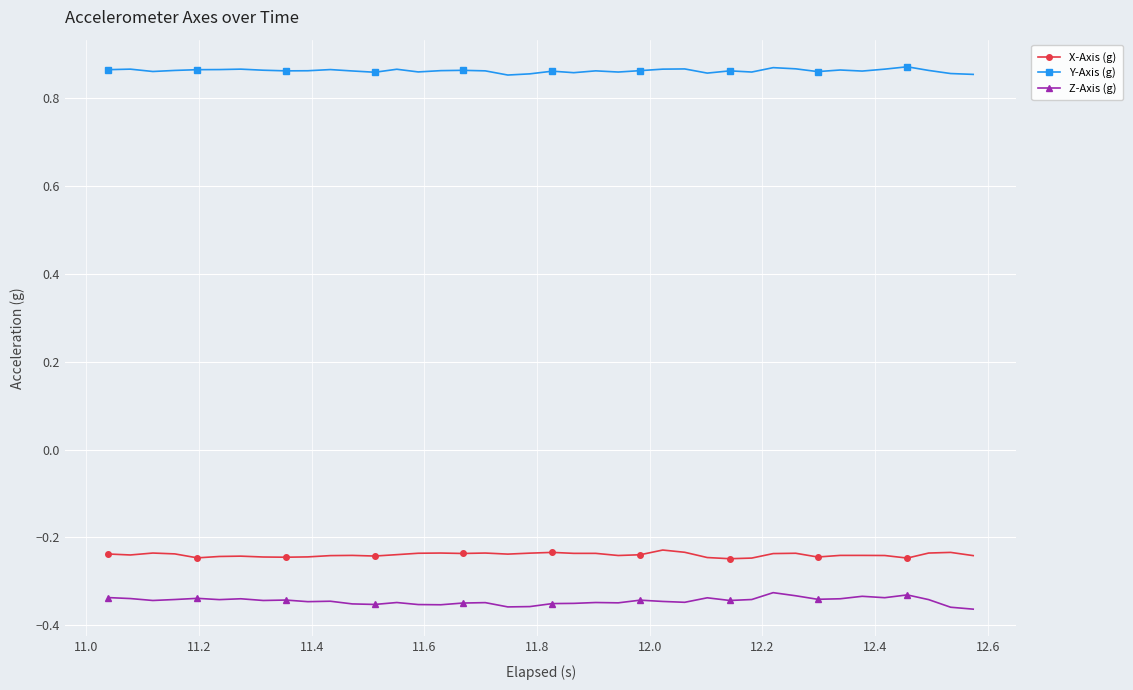

Which series has the largest range (max minus min)?

Z-Axis (g)